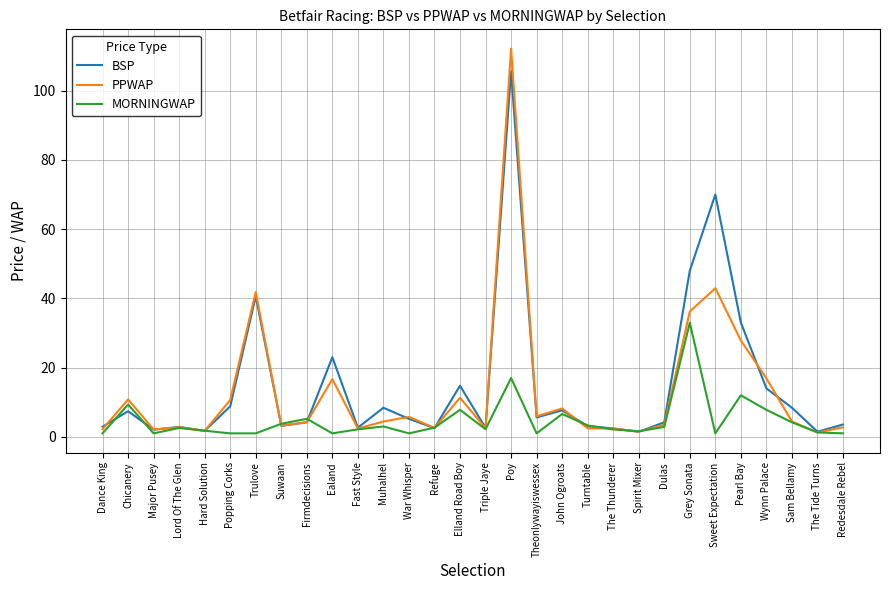

The value of MORNINGWAP at Dulas is 2.9. True or false?

True